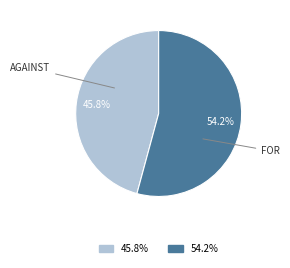

Count the number of slices in the pie.

2